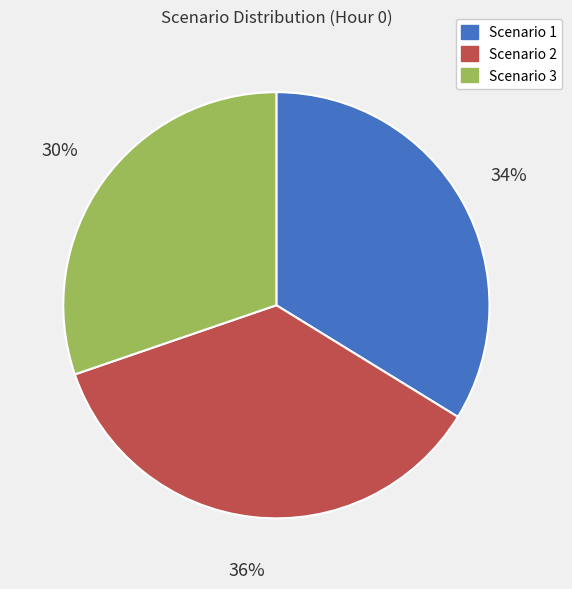

To the nearest percent, what percentage of the pie is Scenario 1?

34%